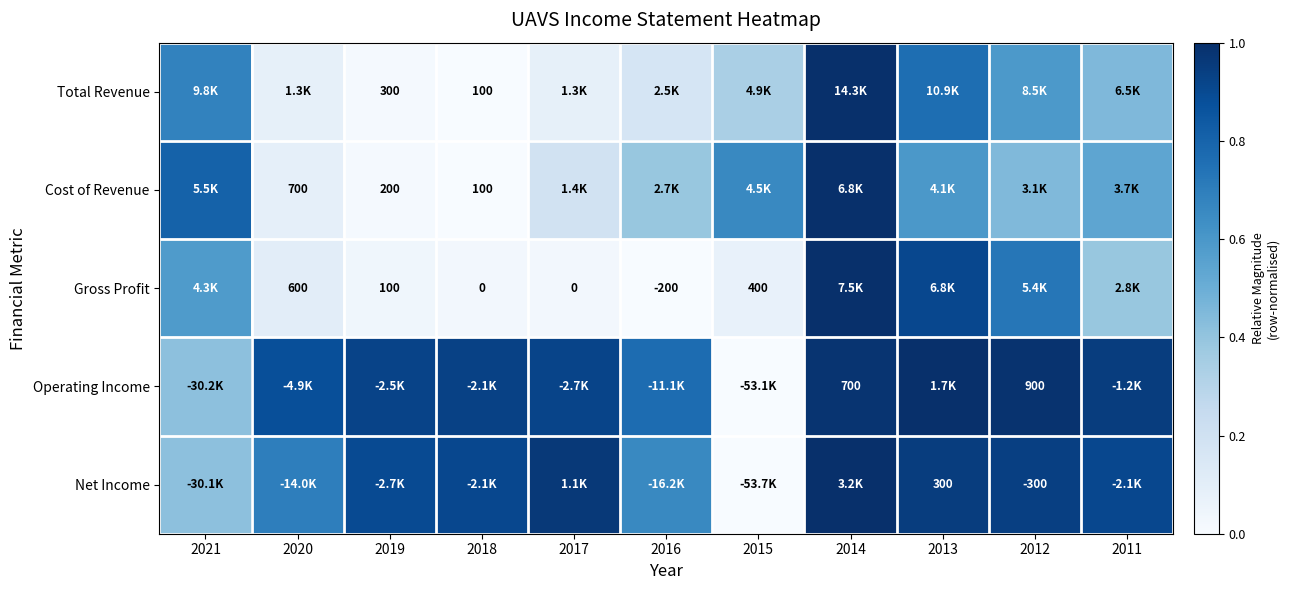

The Total Revenue series shows 0.8 at 2013. True or false?

True